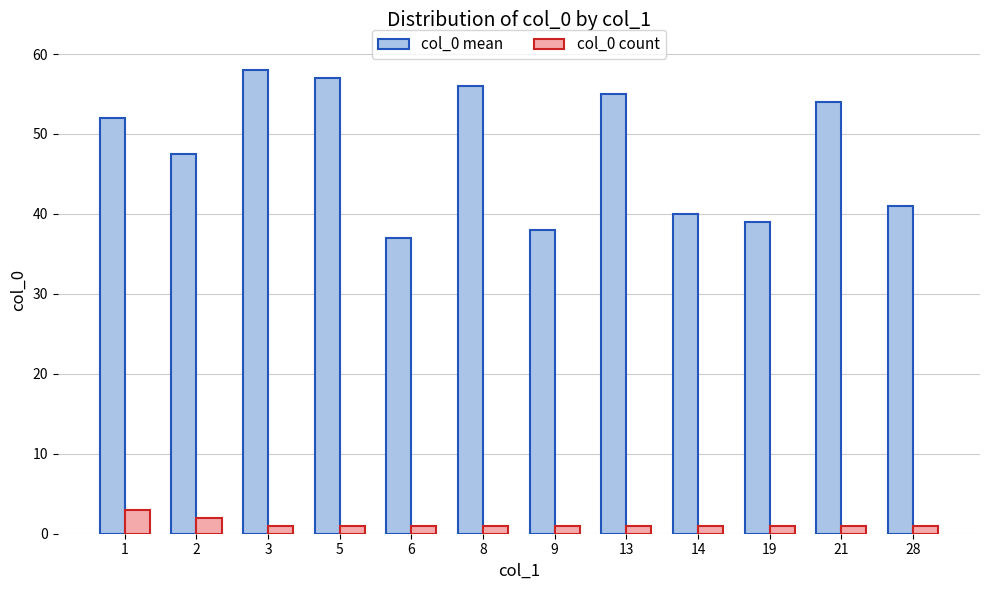

Reading left to right, extract all data points from this chart.

col_0 mean: 52.0	47.5	58.0	57.0	37.0	56.0	38.0	55.0	40.0	39.0	54.0	41.0
col_0 count: 3.0	2.0	1.0	1.0	1.0	1.0	1.0	1.0	1.0	1.0	1.0	1.0